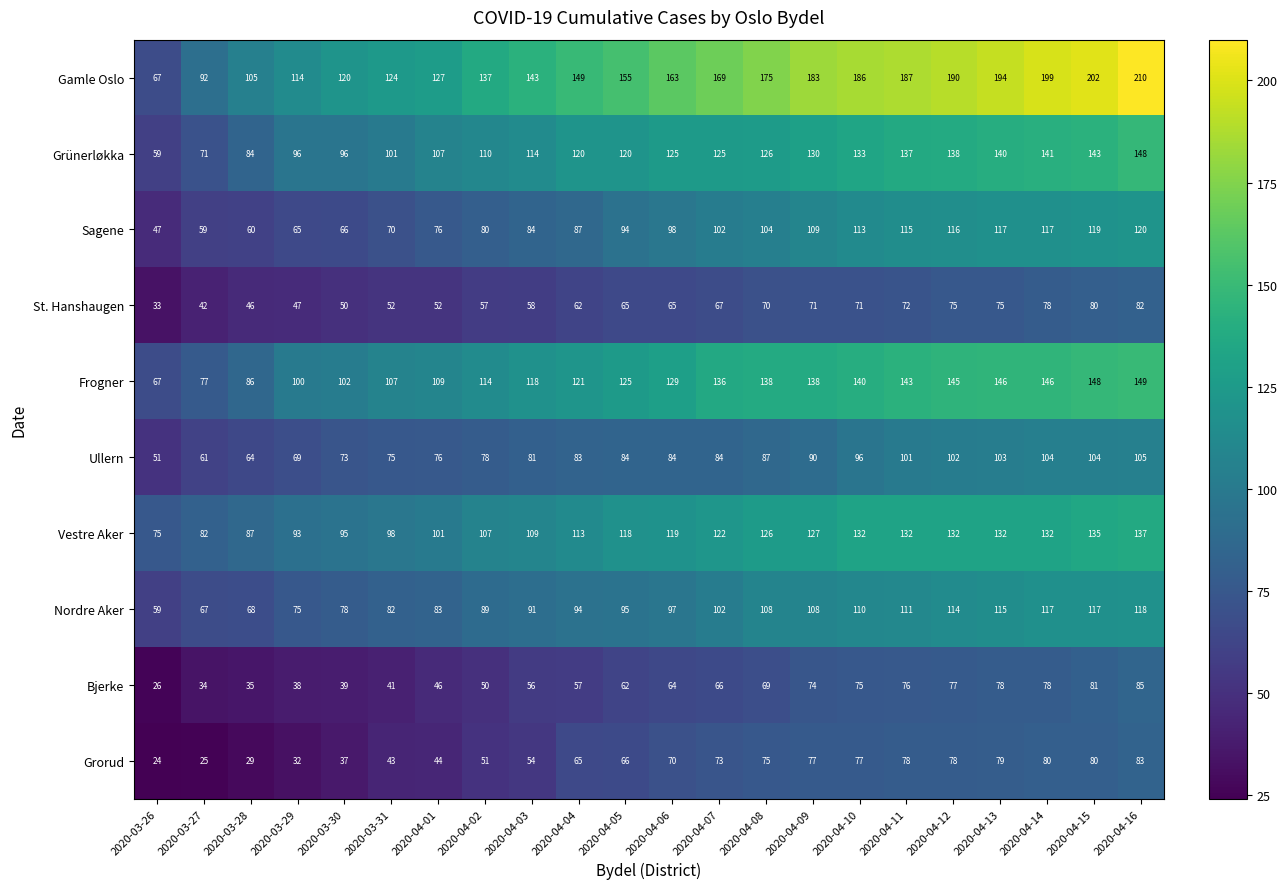

Read the St. Hanshaugen value at 2020-04-04, to the nearest 5.

60